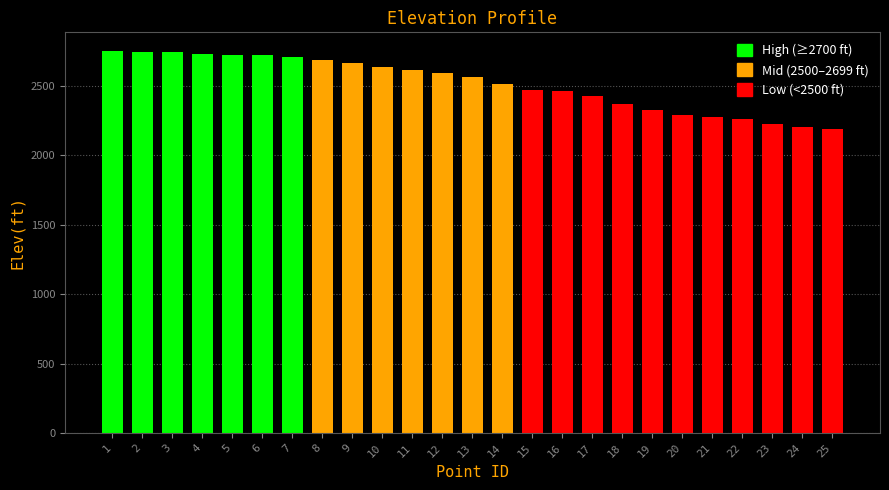

What is the change in value from 6 to 20?

-429.2